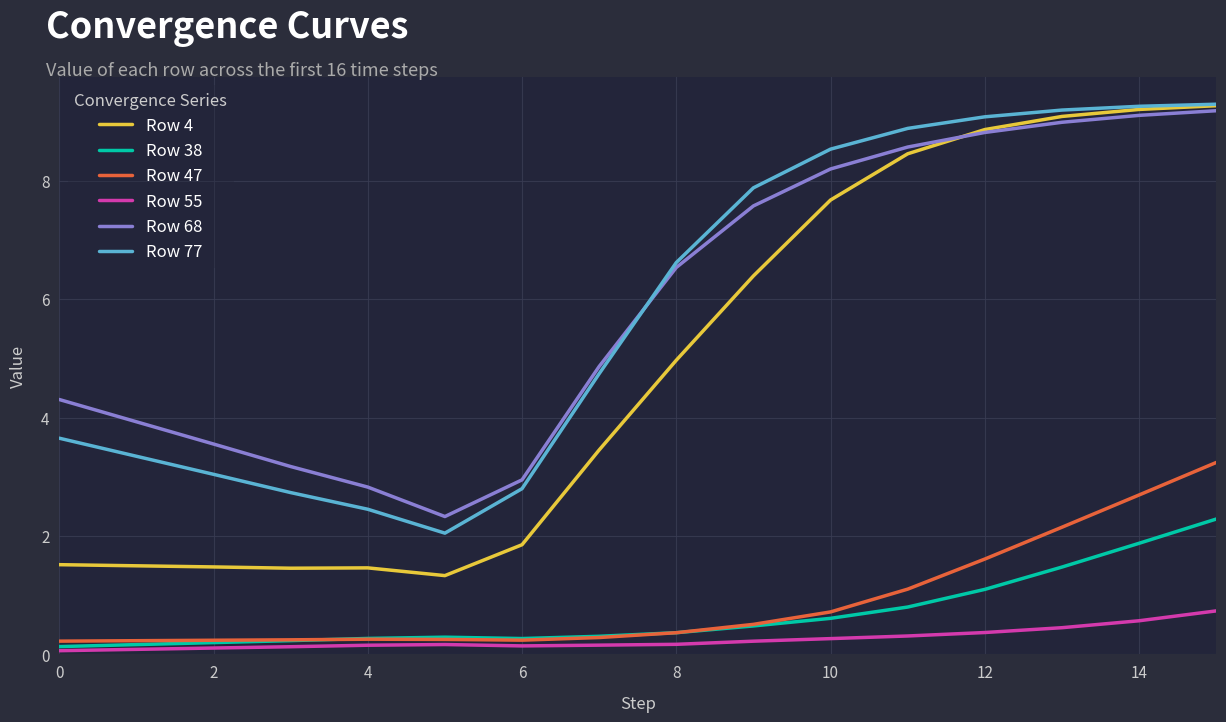

What are all the series names shown in the legend?

Row 4, Row 38, Row 47, Row 55, Row 68, Row 77